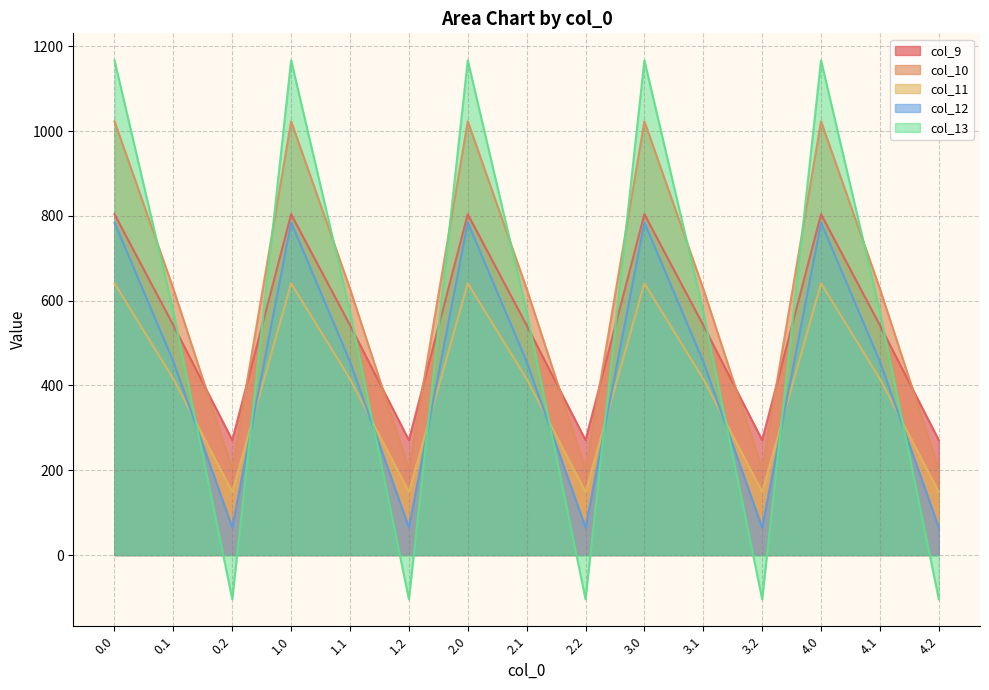

How many data points does each series have?

15